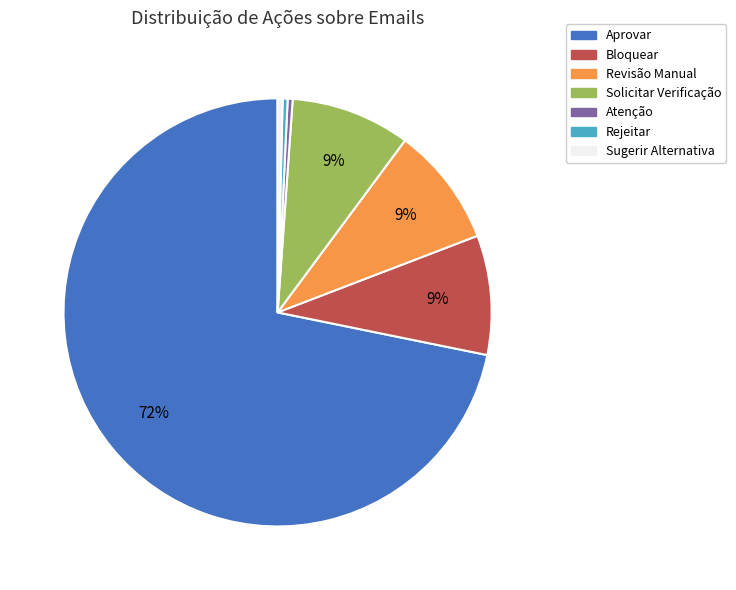

How many slices are in this pie chart?

7